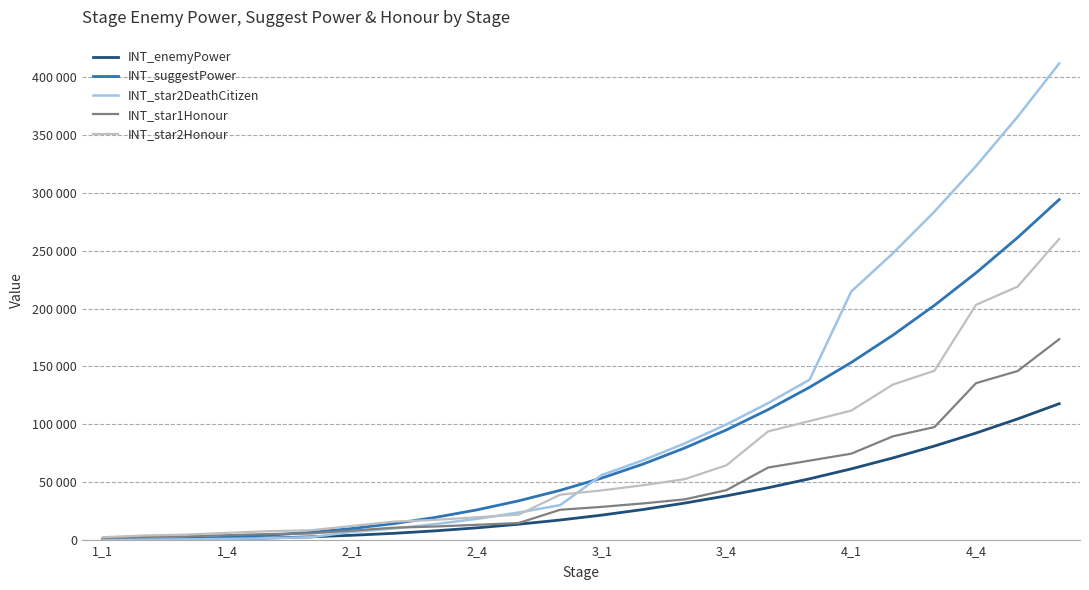

Where does the INT_star2DeathCitizen series first go above 56070?

13